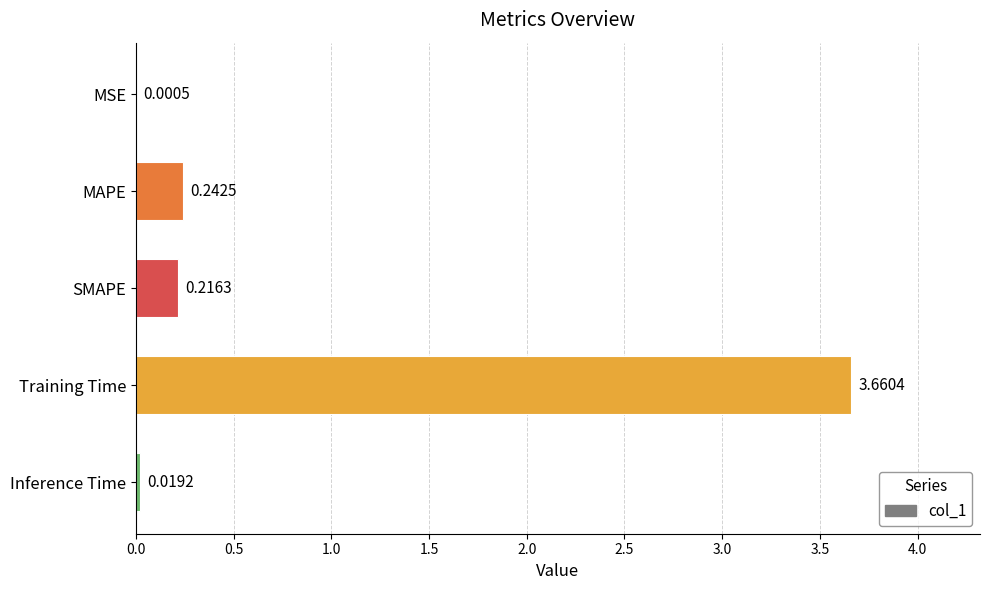

Which has a higher value, Training Time or MSE?

Training Time